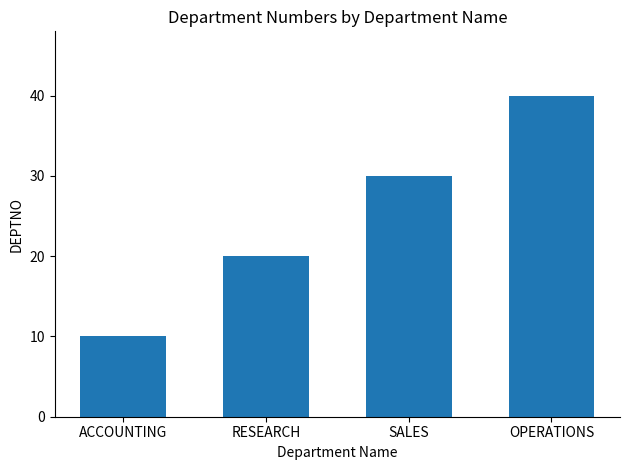

Reading right to left, extract all data points from this chart.

40	30	20	10